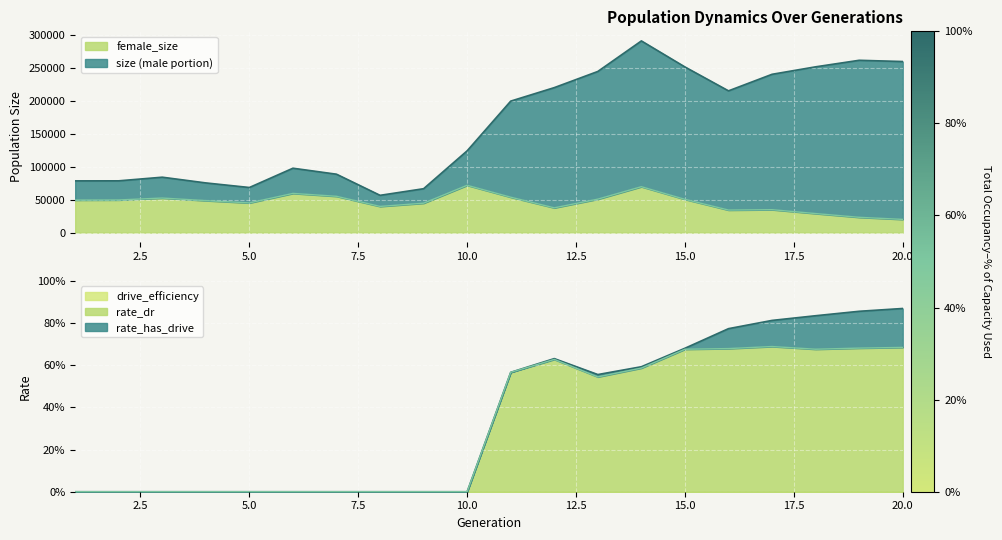

True or false: female_size has a value of 64386.3 at 12.

False